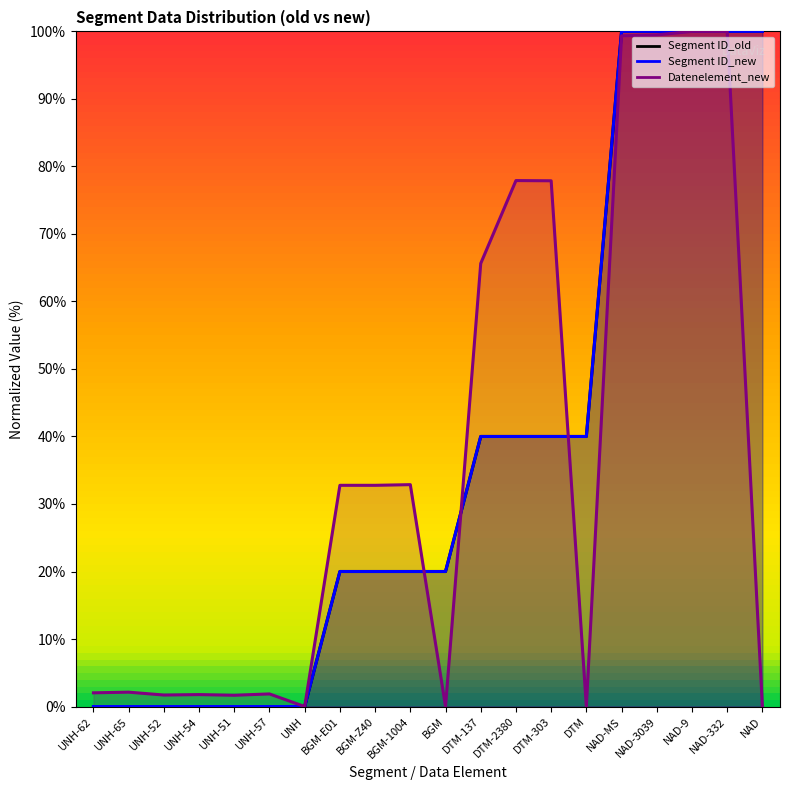

Which category has the highest value across all series?

NAD-MS